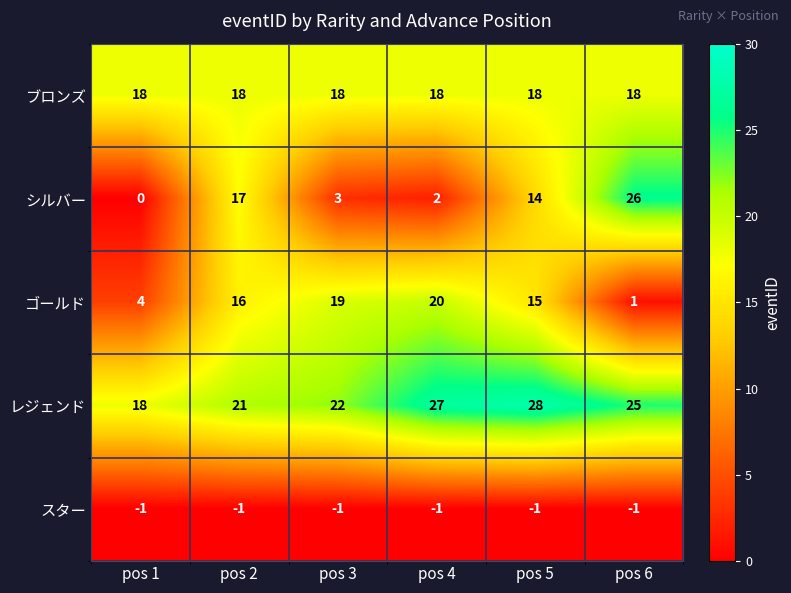

What is the maximum value shown in the chart?

28